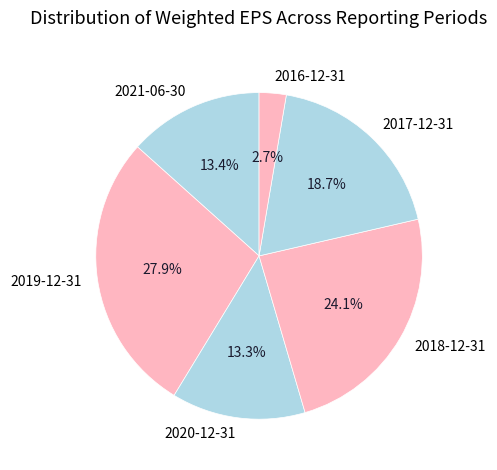

Does 2021-06-30 account for over 50% of the chart?

No